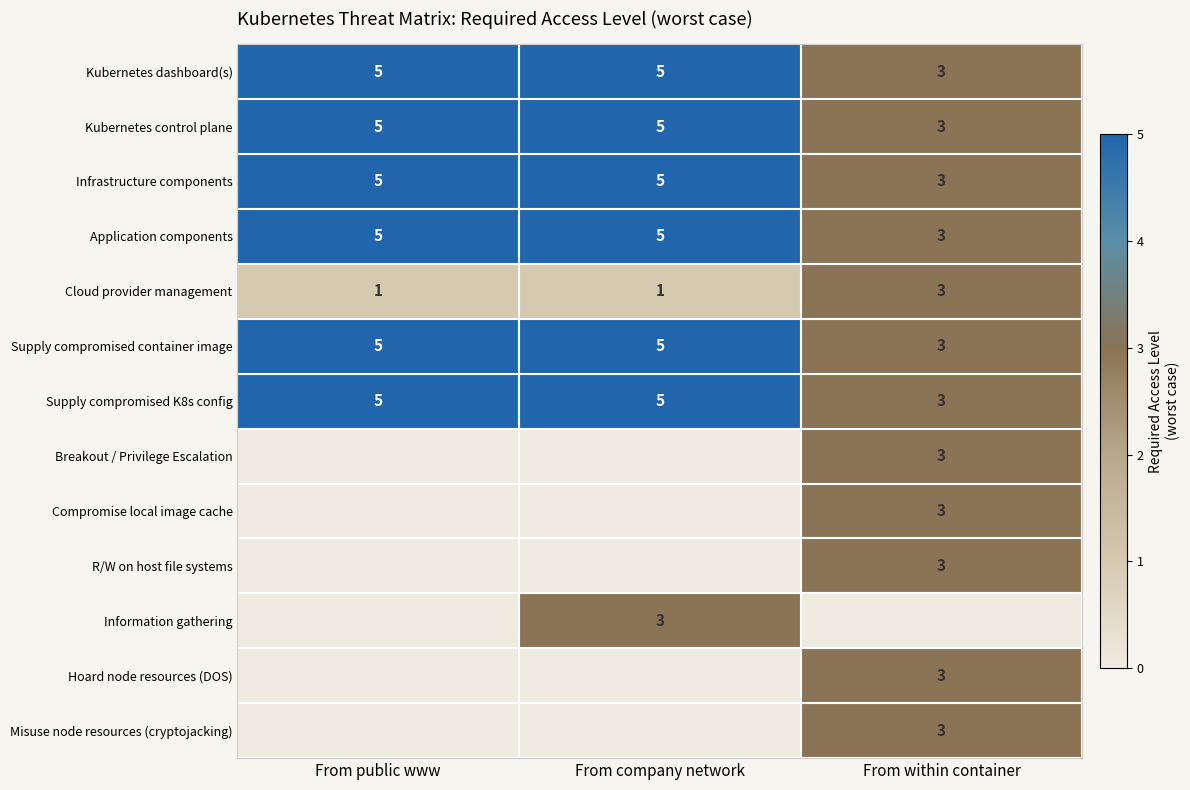

How many data points does each series have?

3